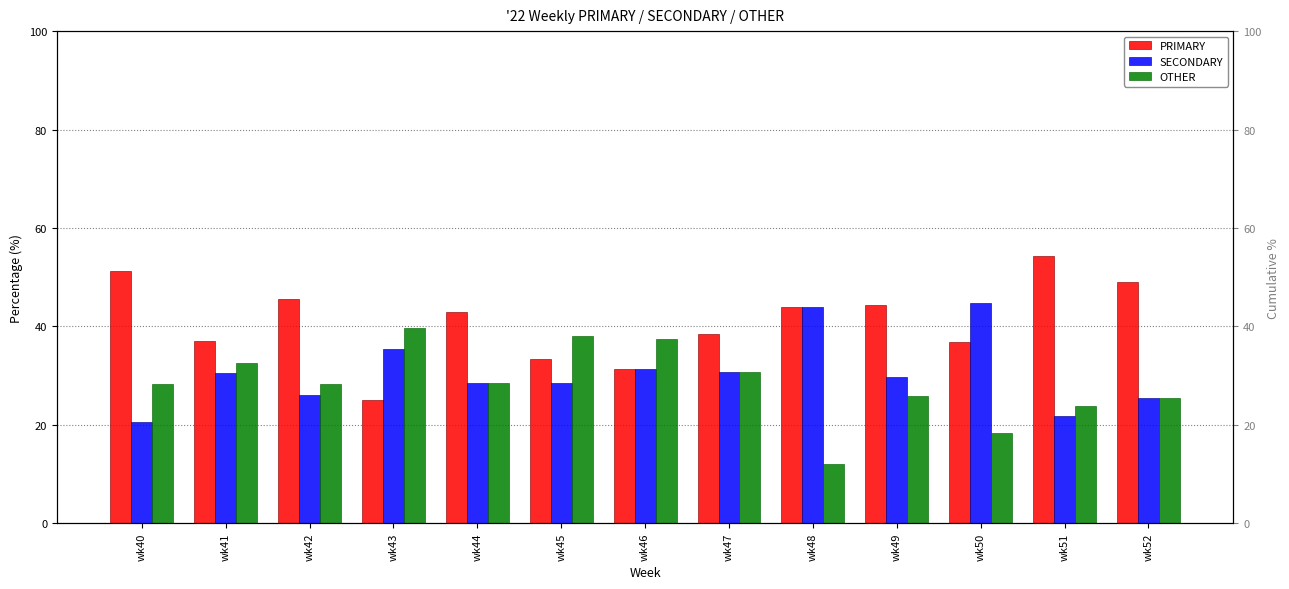

At how many categories does at least one series exceed 23?

13